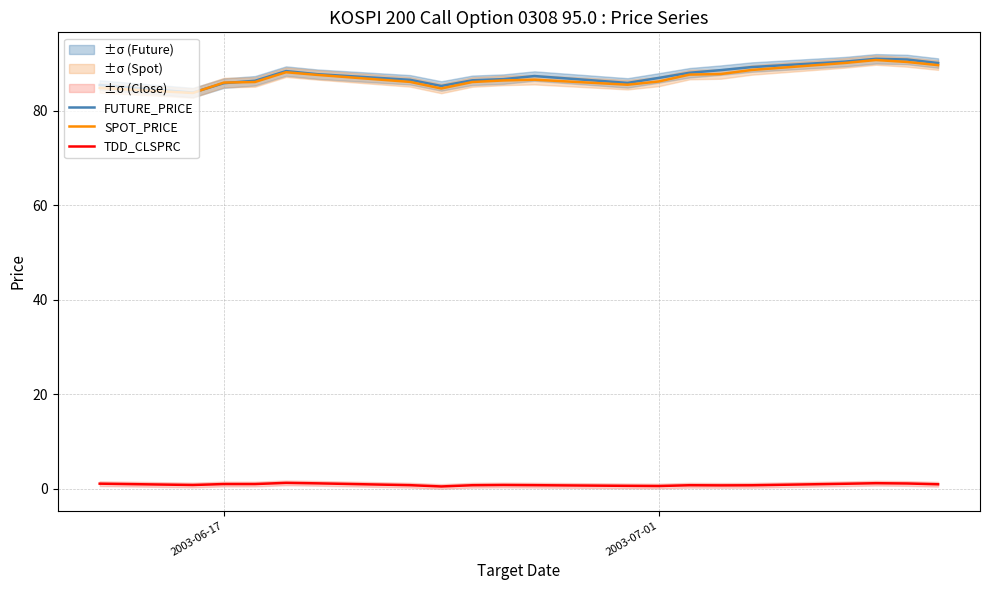

In FUTURE_PRICE, how many points are lower than both neighbors (excluding endpoints)?

3